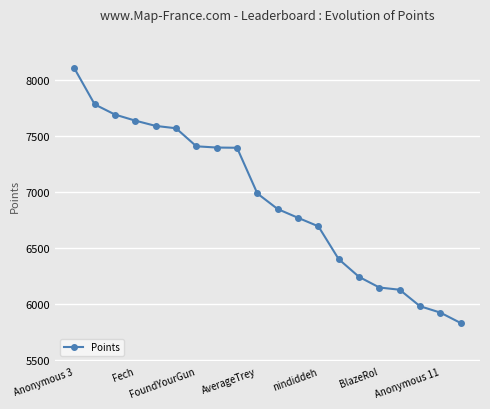

What is the minimum value shown in the chart?

5831